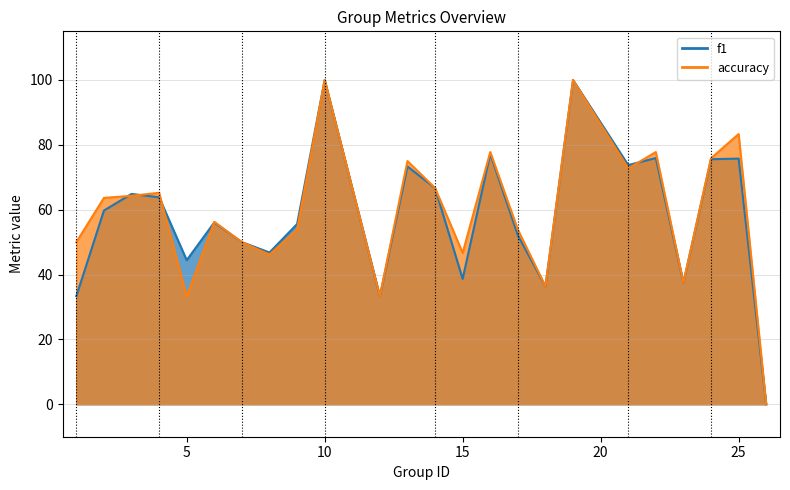

What is the sum of all accuracy values?

1419.6